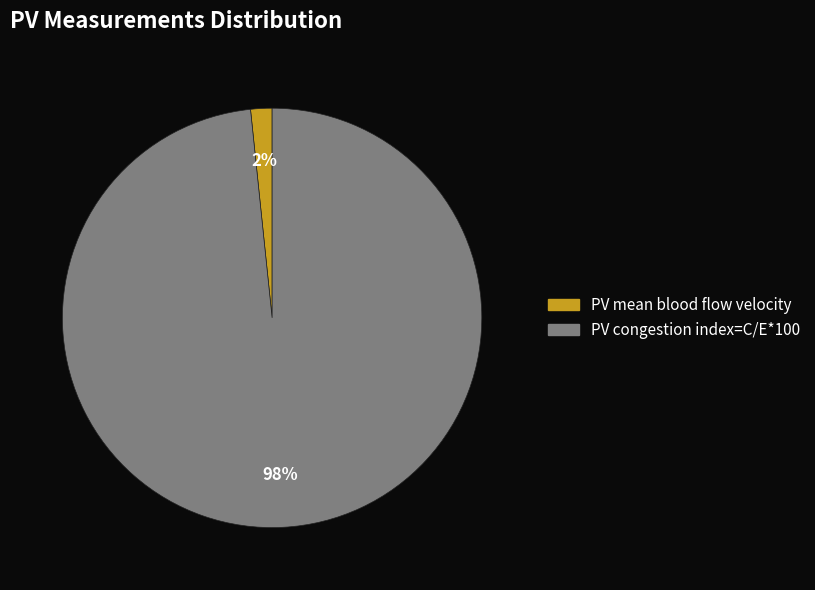

What percentage is the PV mean blood flow velocity slice, to the nearest percent?

2%